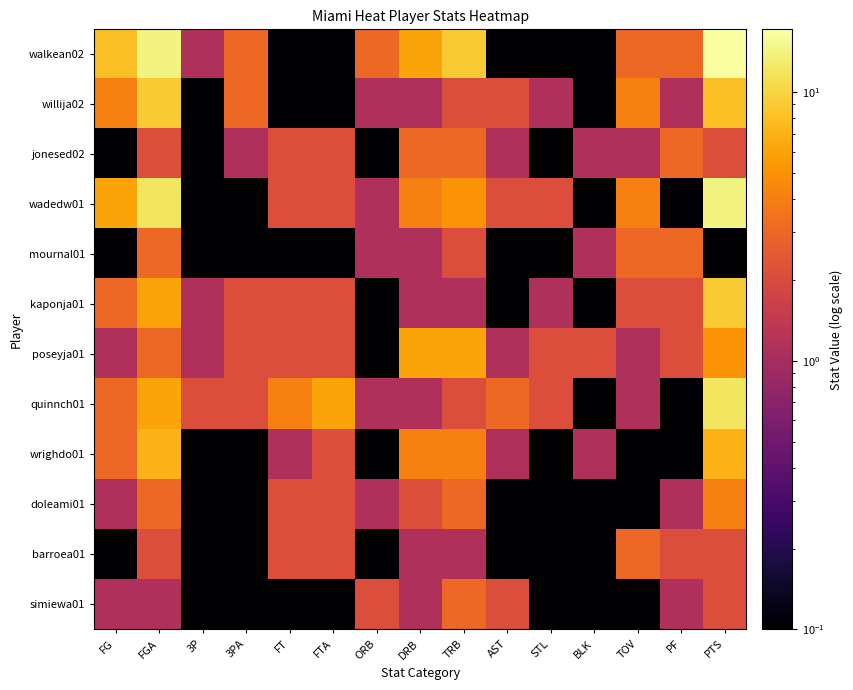

Which series has the largest range (max minus min)?

walkean02